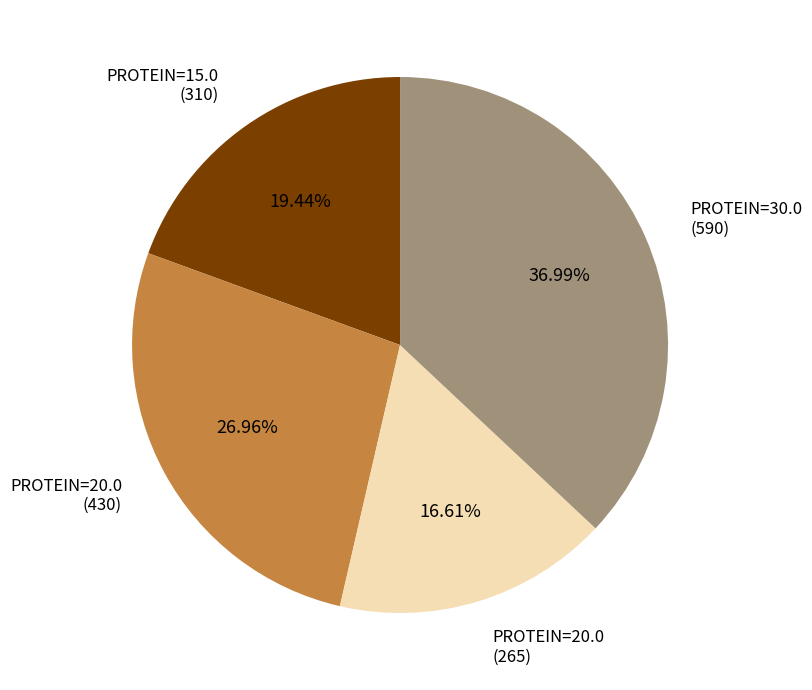

Rank the categories by value from highest to lowest.

PROTEIN=30.0 (590), PROTEIN=20.0 (430), PROTEIN=15.0 (310), PROTEIN=20.0 (265)